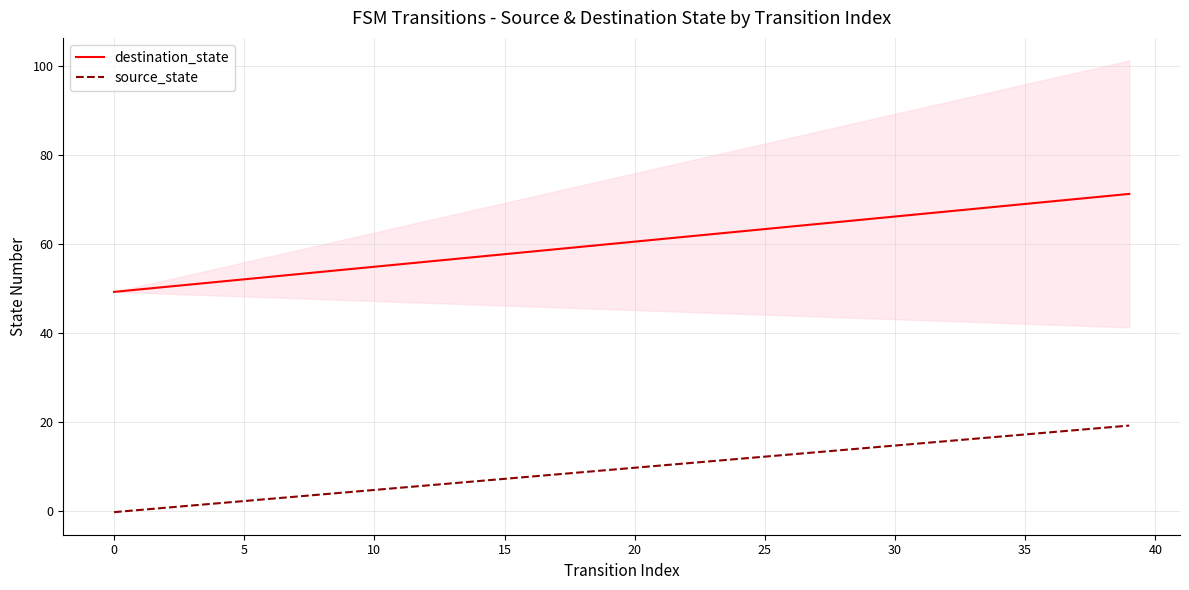

What is the difference between the source_state values at 21 and 38?

8.5